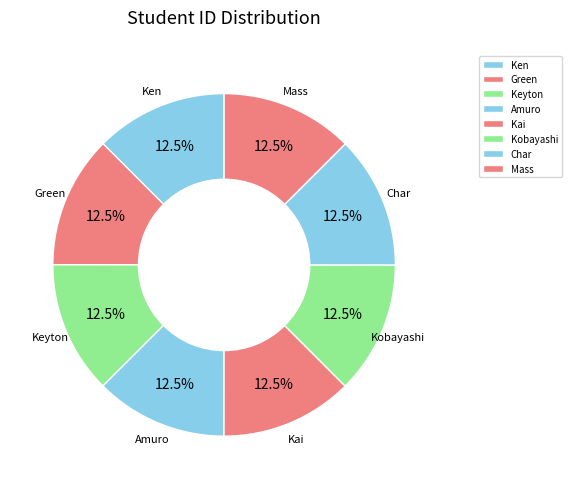

What is the ratio of the value at Green to the value at Char?

1.0